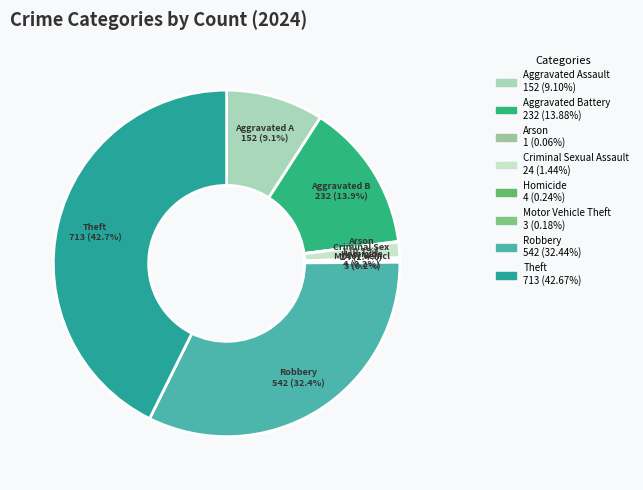

Is Motor Vehicle Theft the majority of the pie?

No